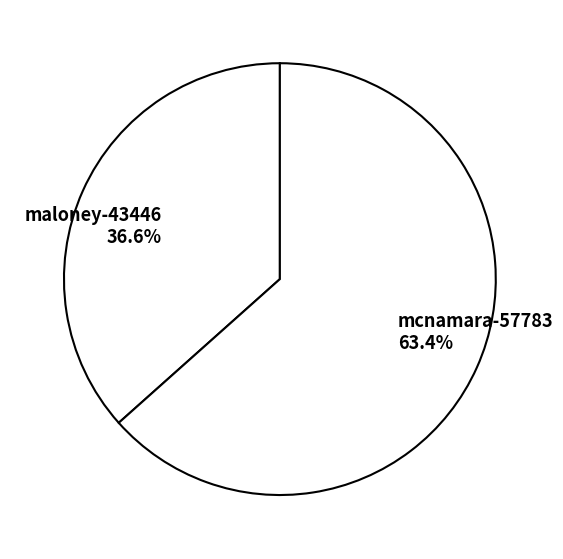

The maloney-43446 slice represents 48% of the pie. True or false?

False